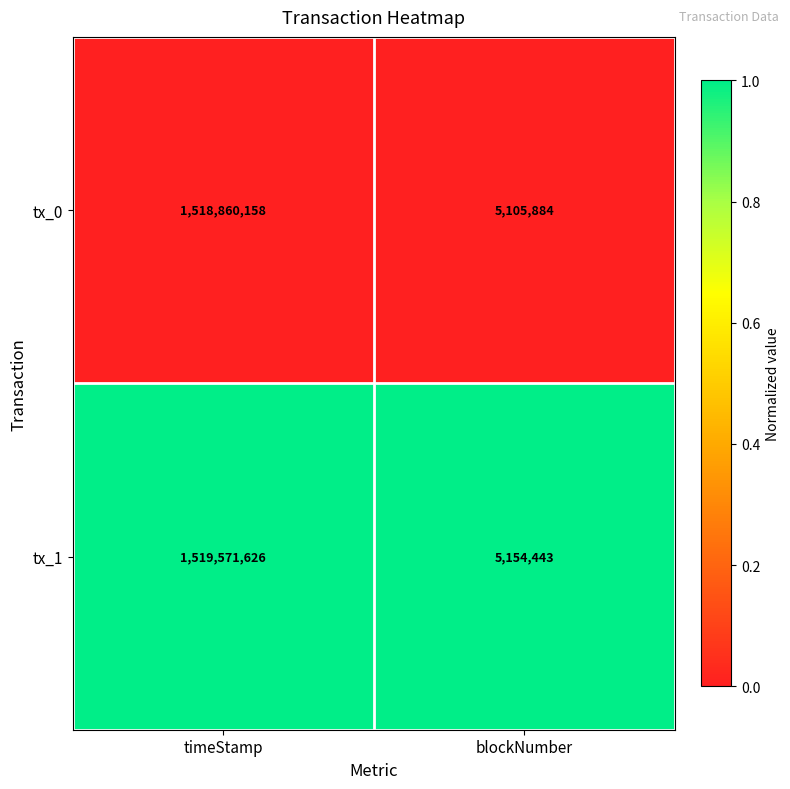

Rank the series at blockNumber from highest to lowest value.

tx_1, tx_0